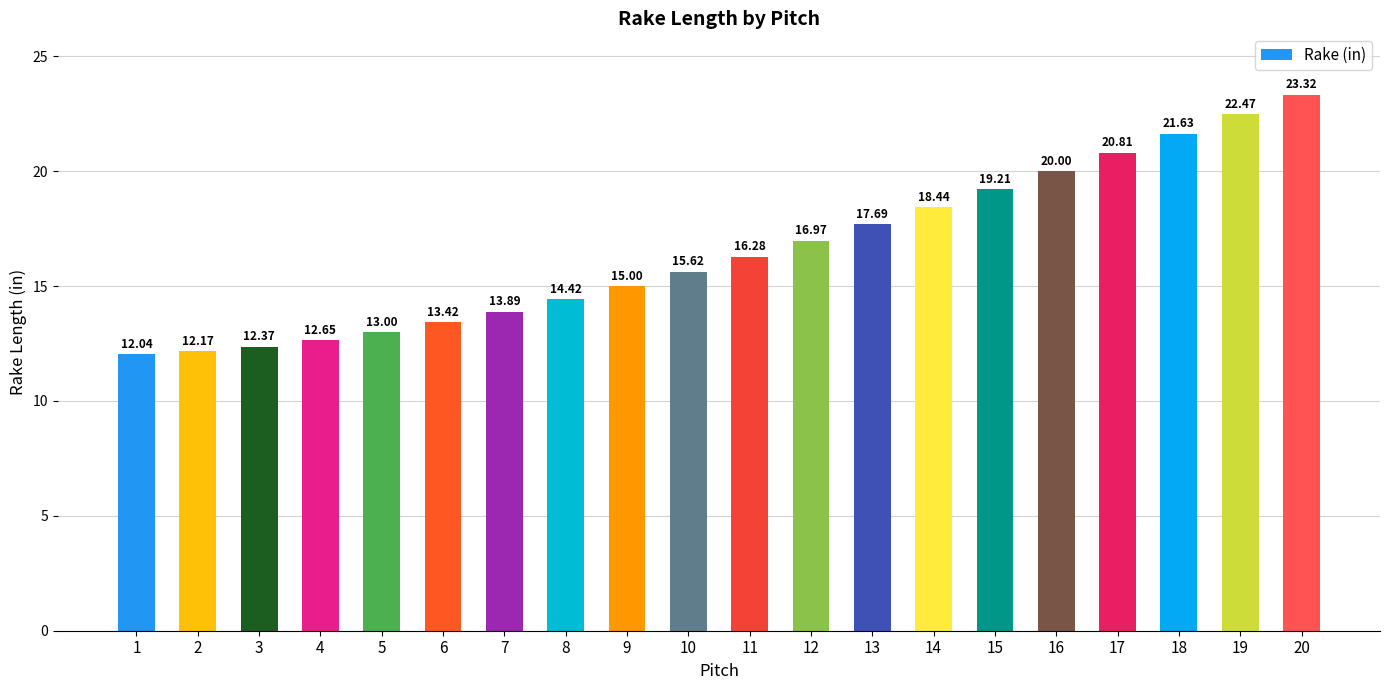

What is the difference between the values at 1 and 5?

1.0